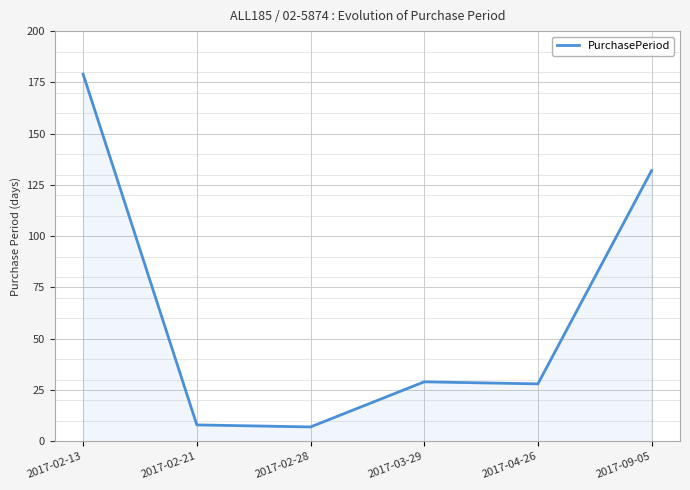

Which has a higher value, 2017-02-21 or 2017-02-13?

2017-02-13